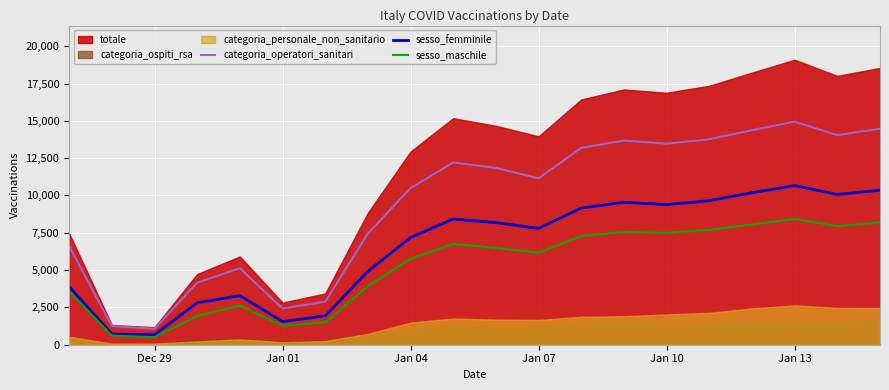

Which category has the highest value in the sesso_femminile series?

Jan 13